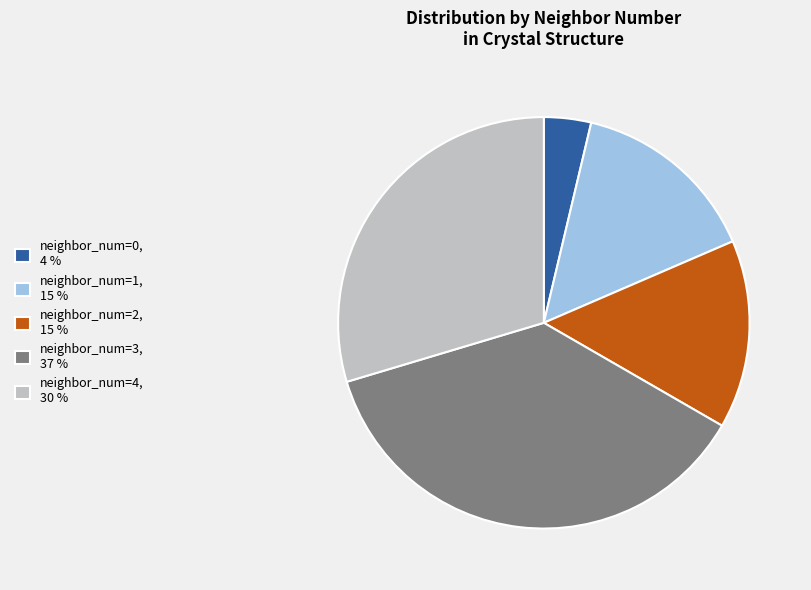

True or false: neighbor_num=1, 15 % accounts for 15% of the total.

True